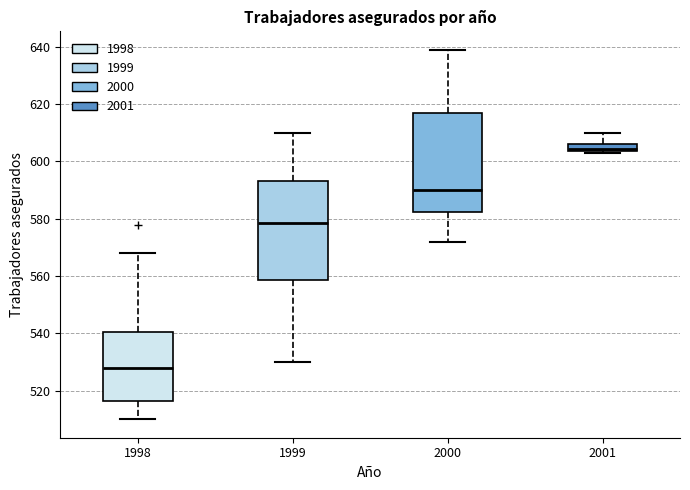

Which box has the highest median line?

2001